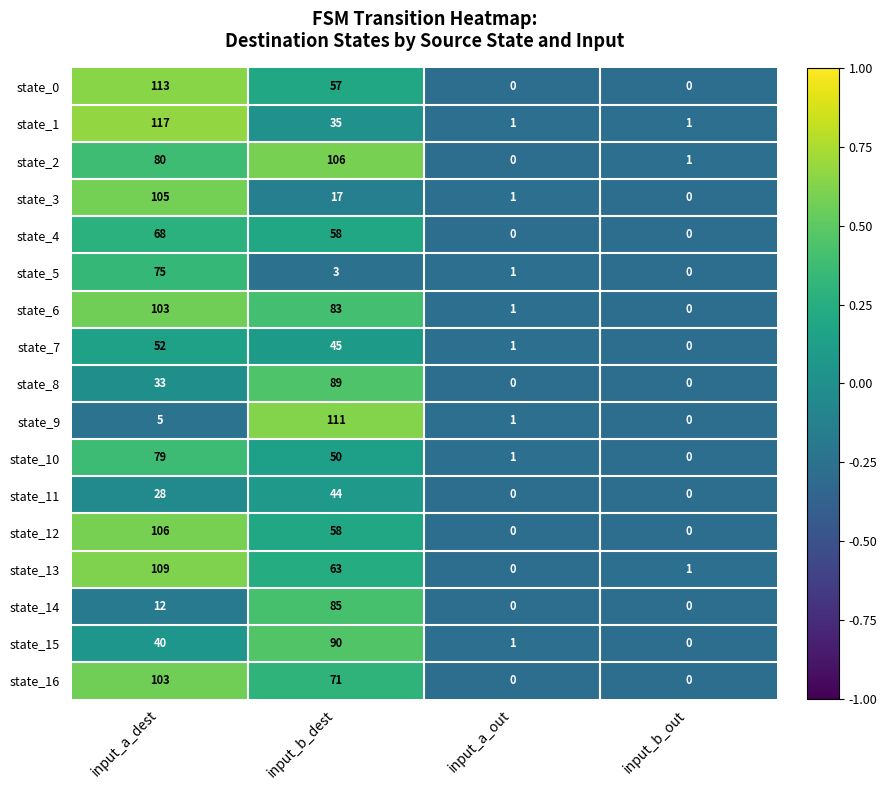

Which series has the widest spread of values?

state_1